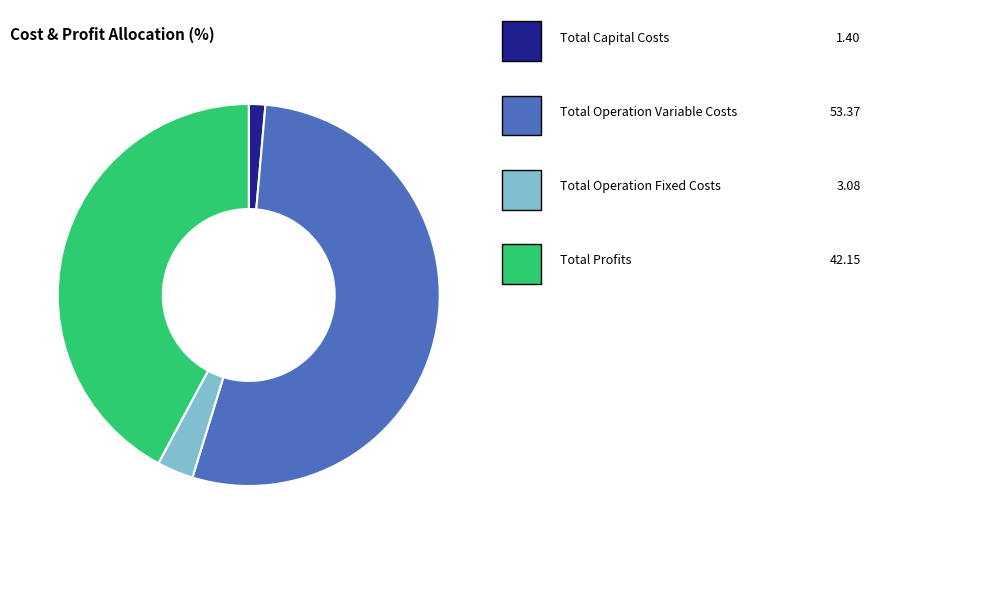

Count the number of slices in the pie.

4